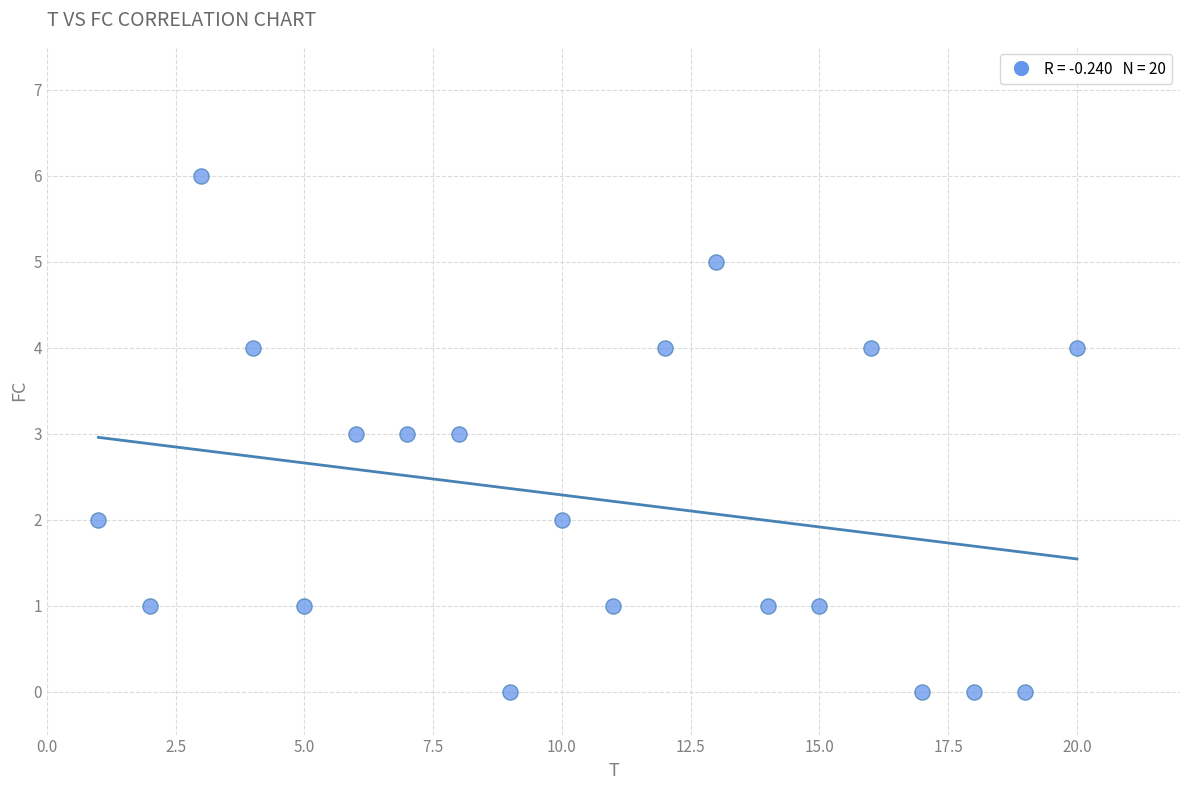

What is the range of Y values (max minus min)?

6